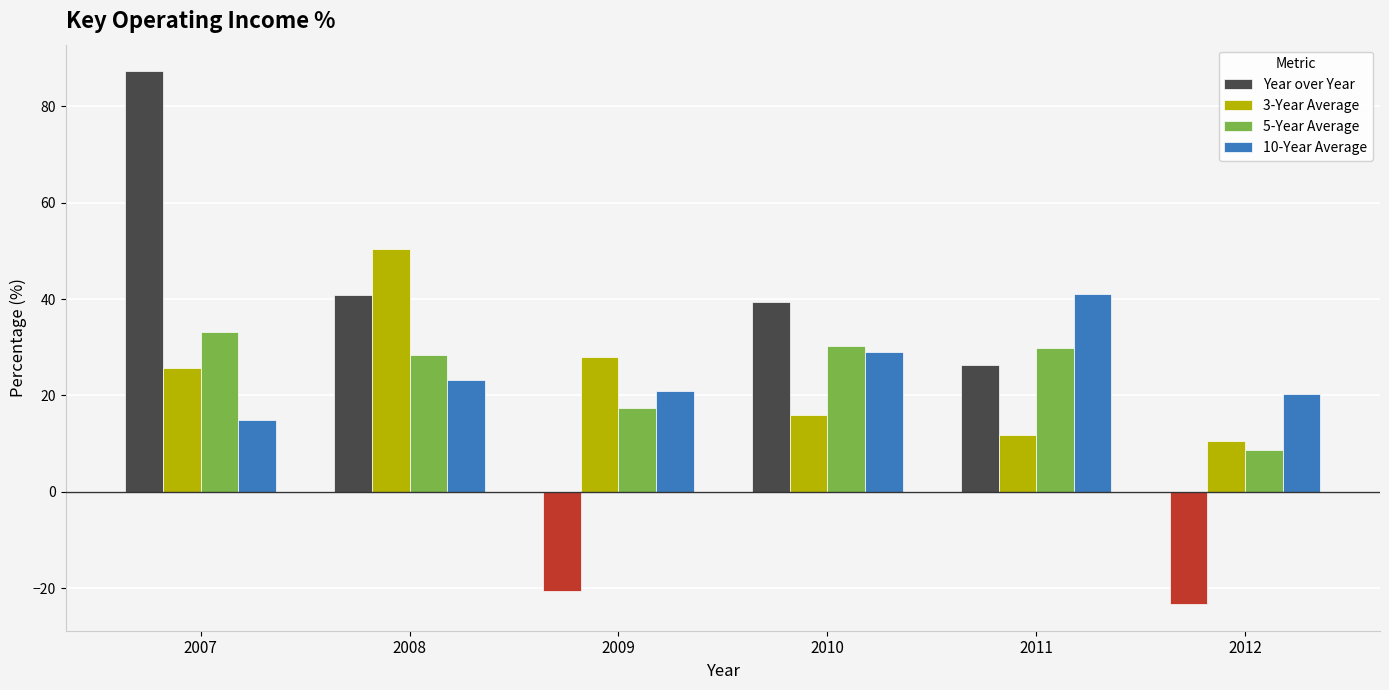

List the labels in order of 3-Year Average value, smallest first.

2012, 2011, 2010, 2007, 2009, 2008